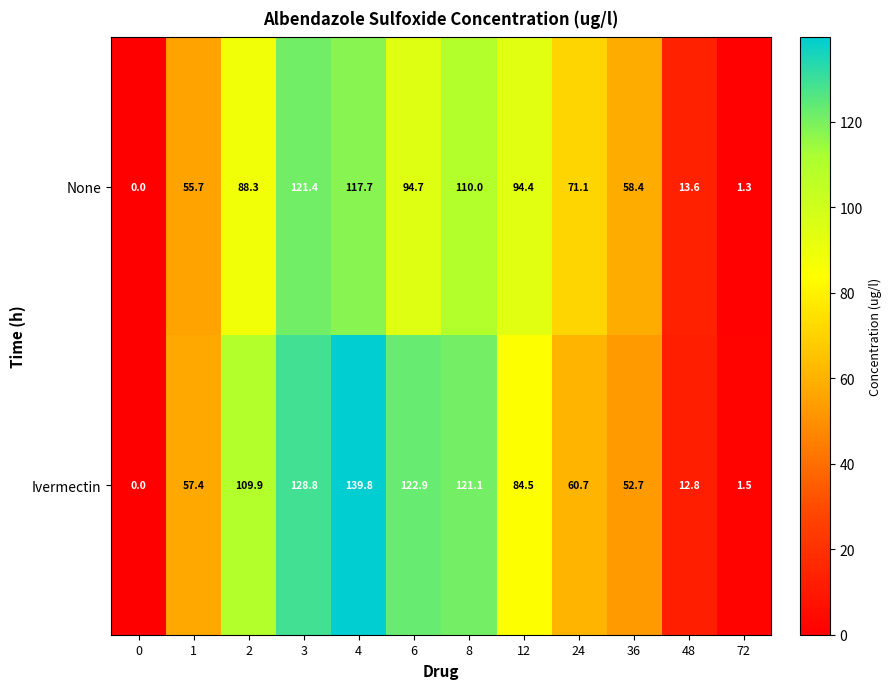

At which label is None closest to 60?

36